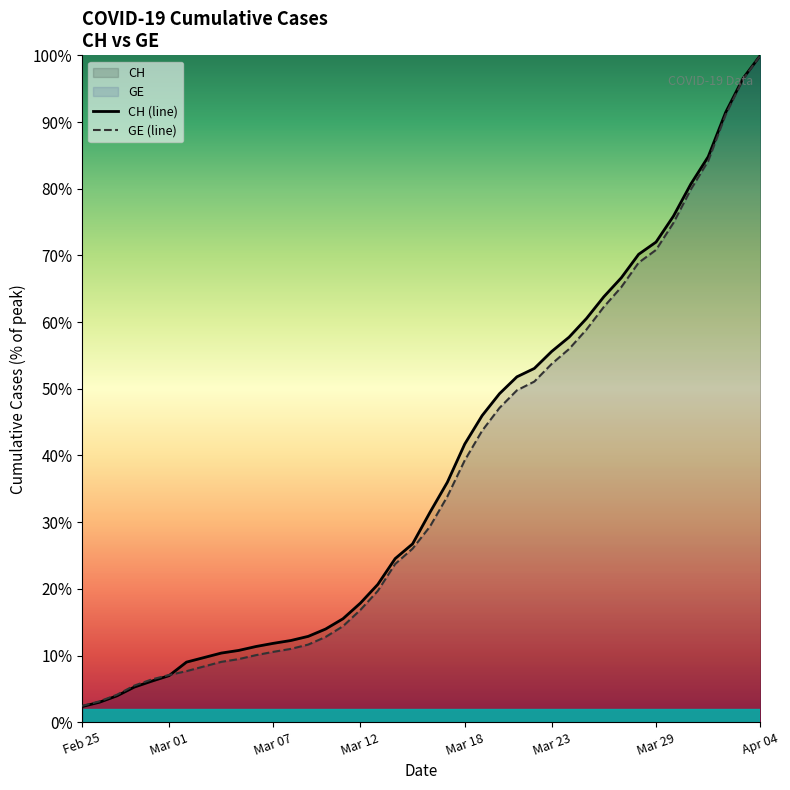

True or false: GE (line) has more than 2 interior local peaks.

False